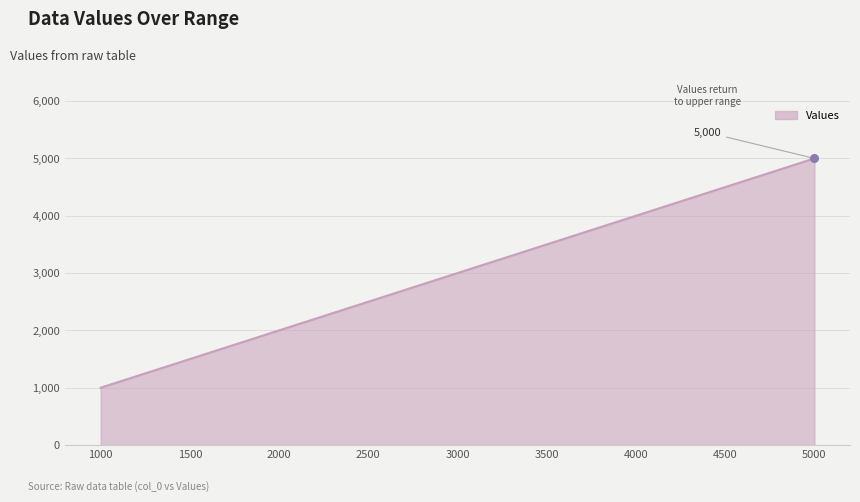

What is the change in value from 2500 to 4000?

+1500